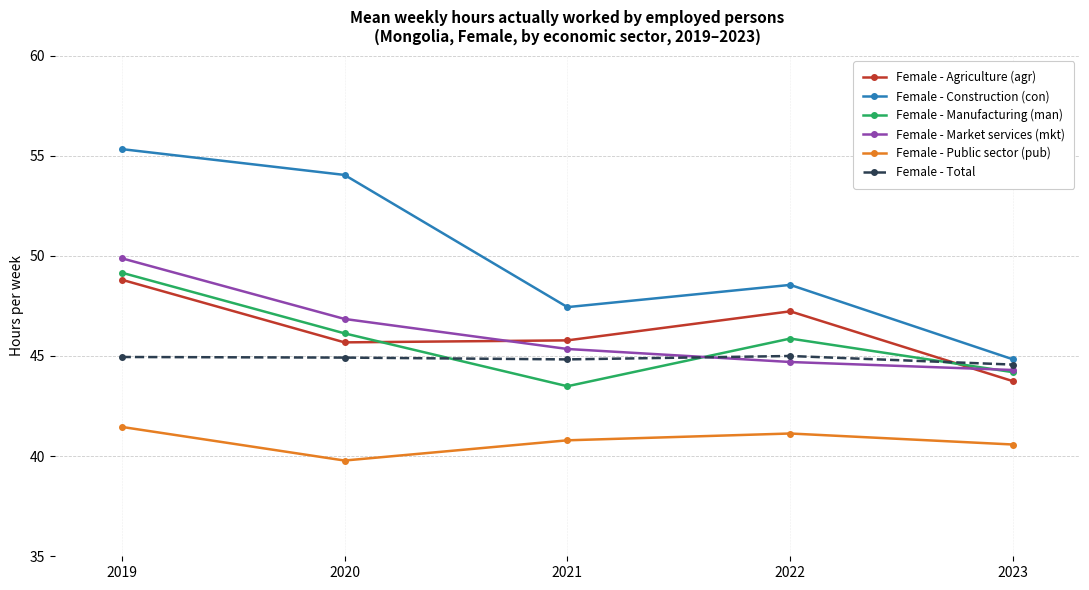

List the labels in order of Female - Market services (mkt) value, smallest first.

2023, 2022, 2021, 2020, 2019